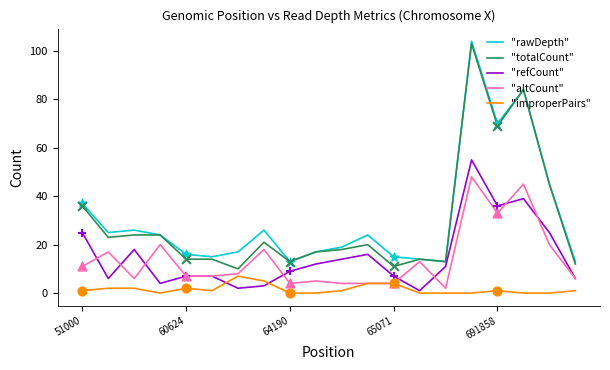

True or false: "improperPairs" and "totalCount" cross at least once.

False